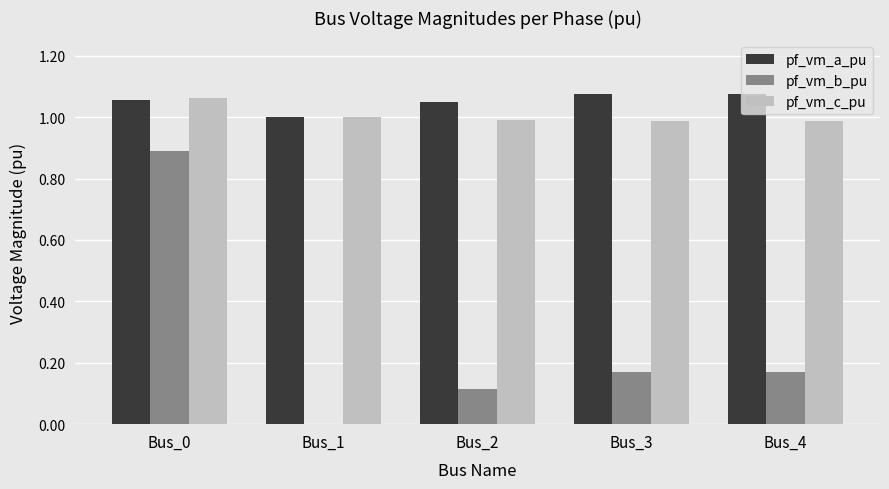

Between Bus_1 and Bus_3, which series saw the biggest shift?

pf_vm_b_pu